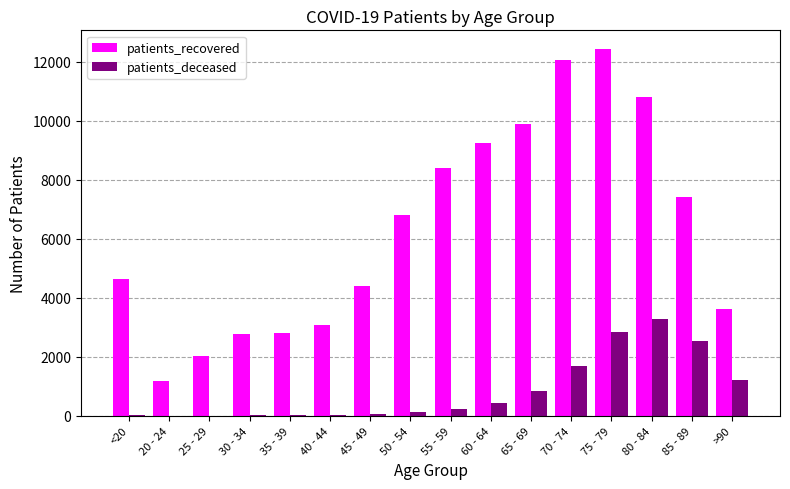

At which category does the chart reach its peak across all series?

75 - 79